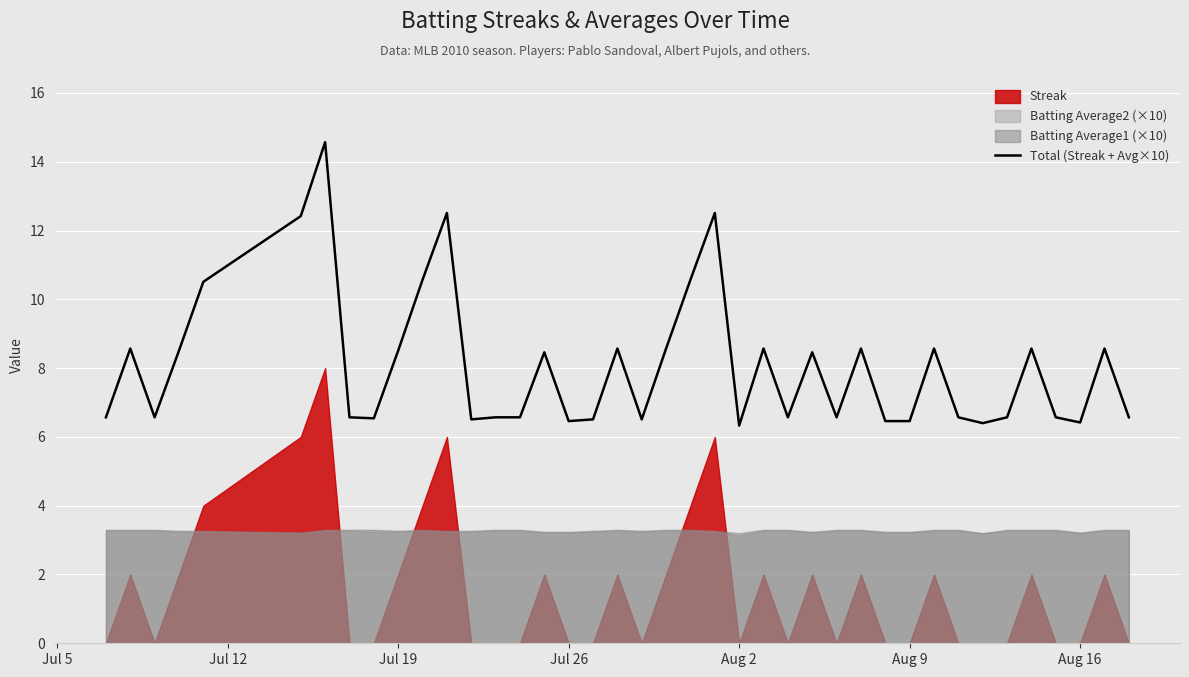

True or false: the data has more than 0 interior local peaks.

True